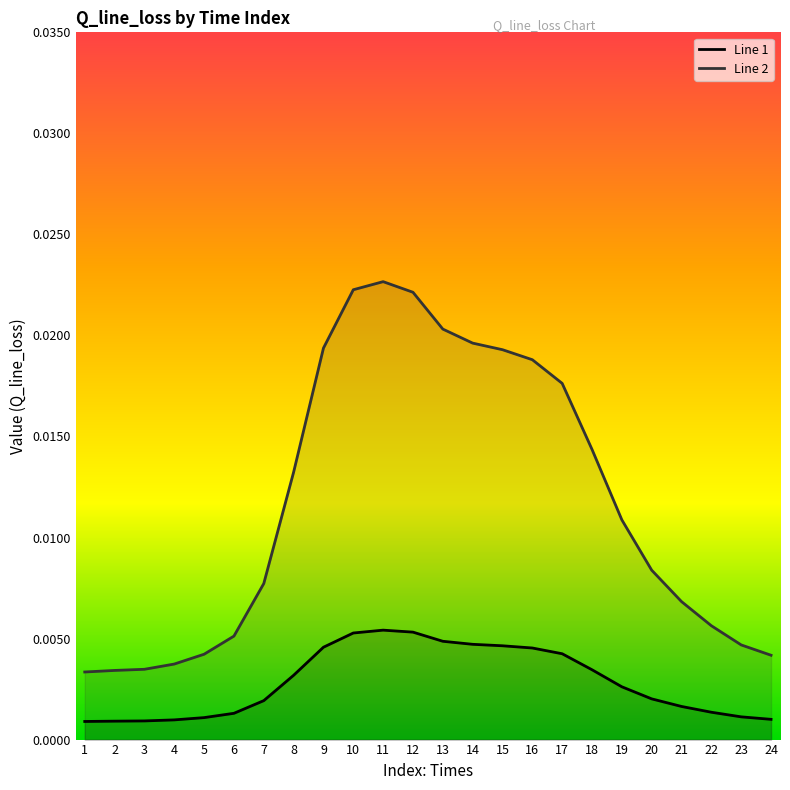

List the series in order of their overall mean, highest first.

Line 2 line, Line 1 line